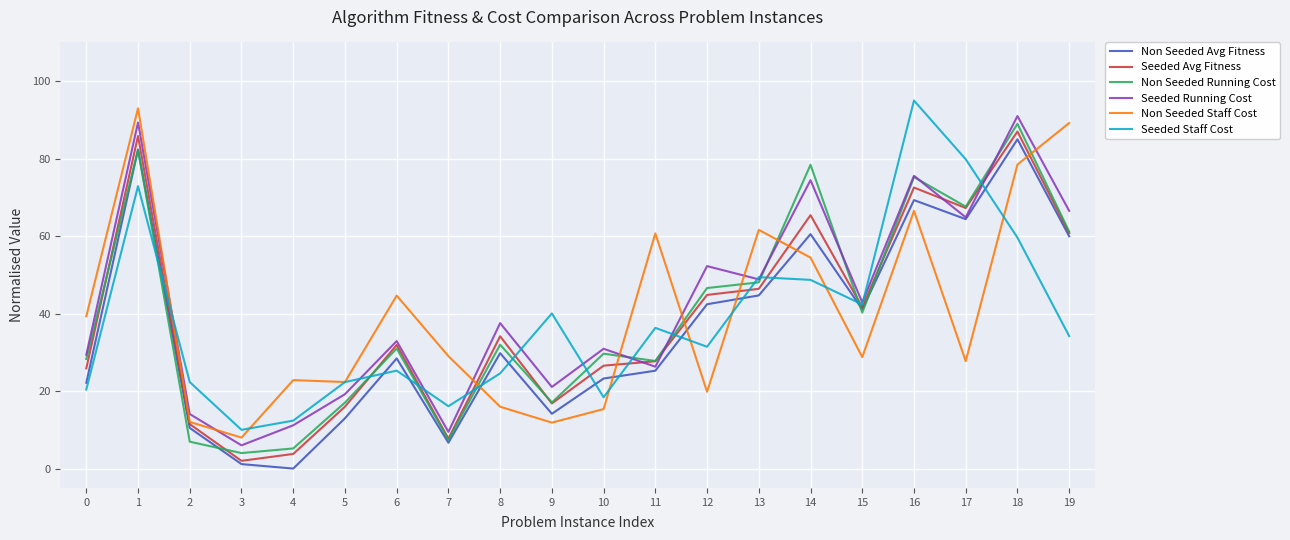

In Seeded Avg Fitness, how many points are lower than both neighbors (excluding endpoints)?

5